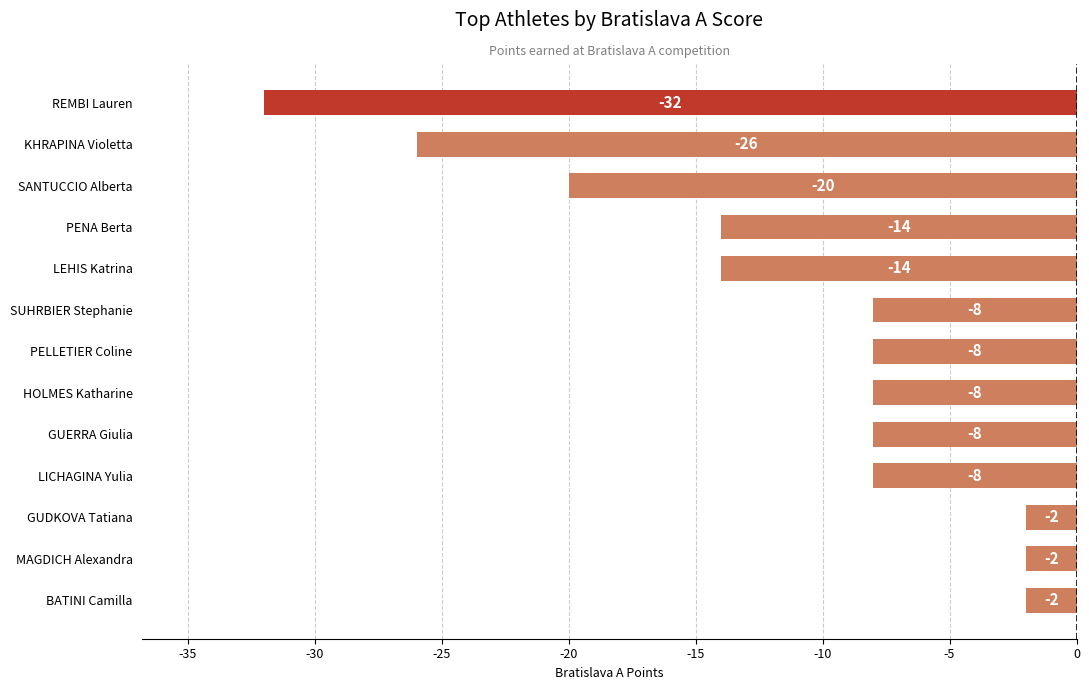

What is the difference between the maximum and minimum values?

30